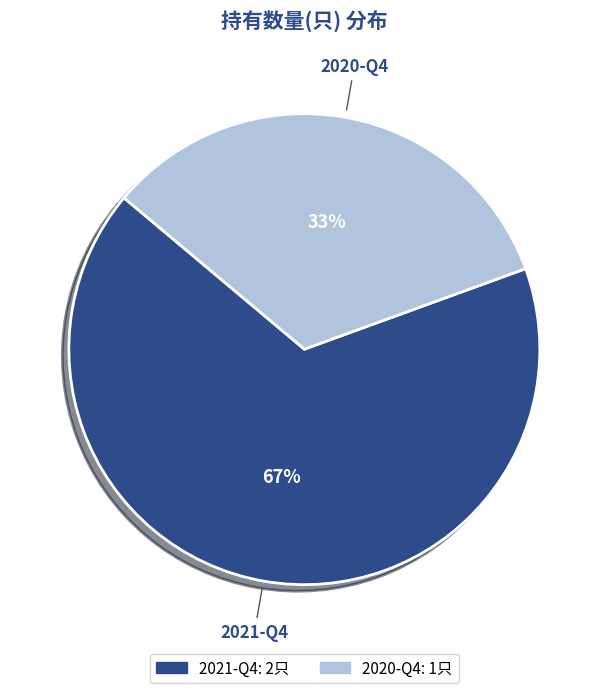

Which has a higher value, 2020-Q4 or 2021-Q4?

2021-Q4